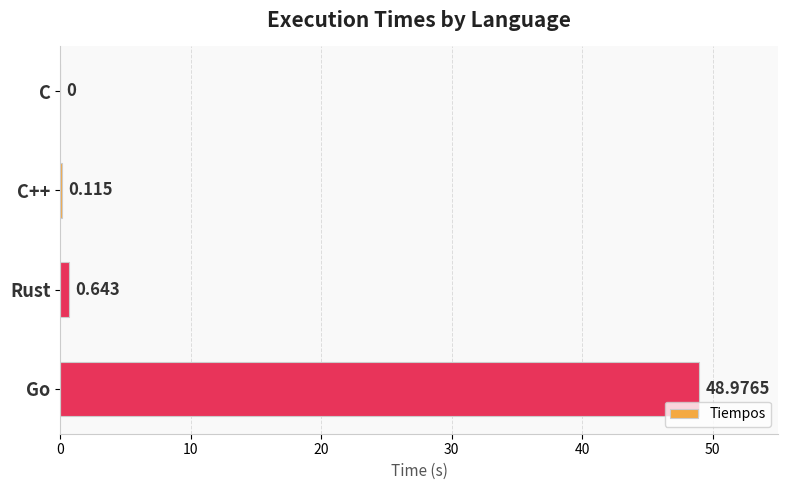

Which has a higher value, C or Go?

Go